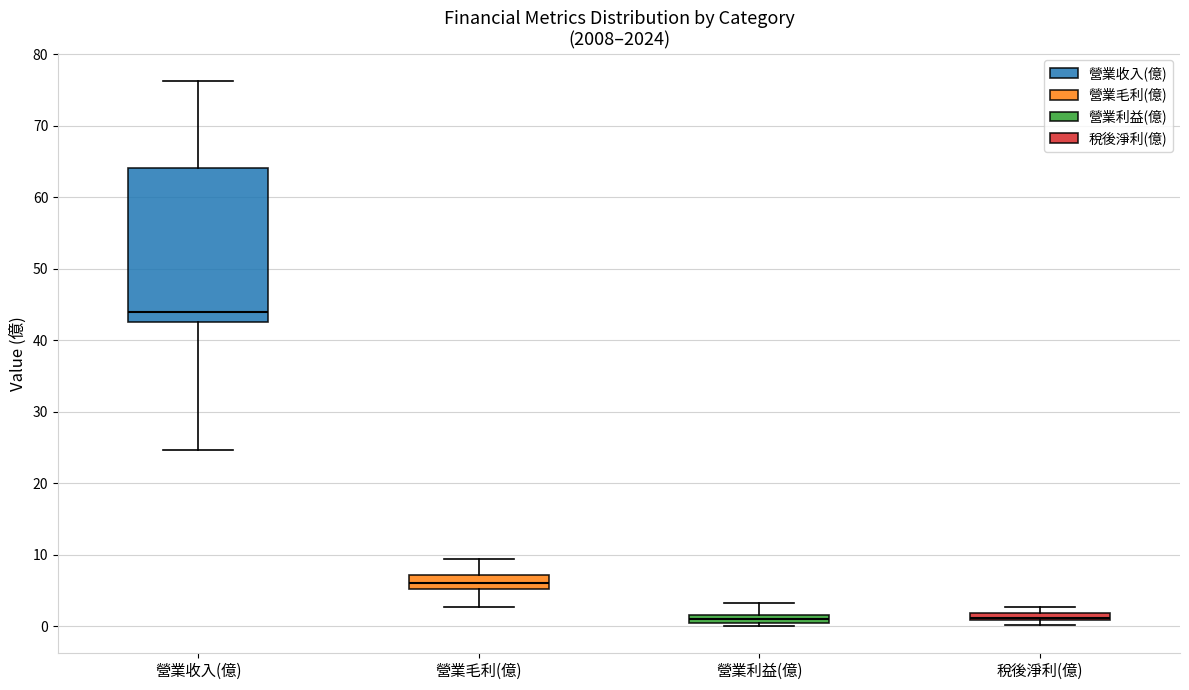

Where does the lower whisker of the box for 營業毛利(億) end on the y-axis? The values are not printed on the chart, so give them approximately, as read against the axis.

3